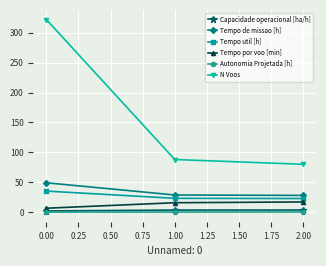

What are all the series names shown in the legend?

Capacidade operacional [ha/h], Tempo de missao [h], Tempo util [h], Tempo por voo [min], Autonomia Projetada [h], N Voos